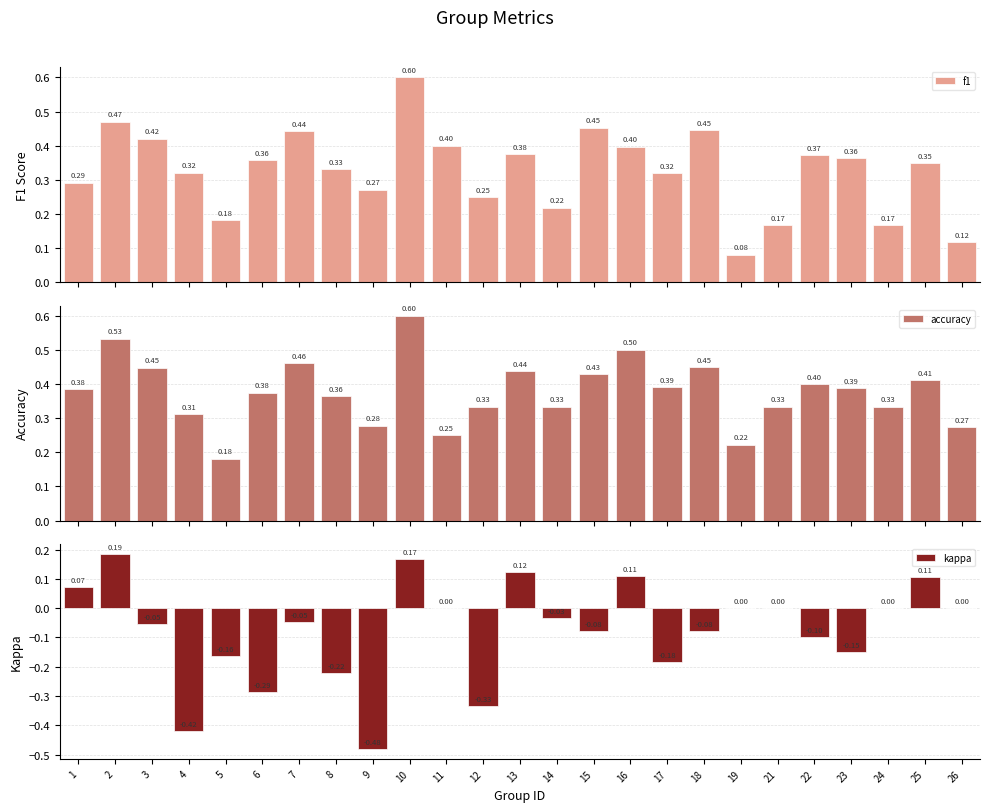

At 22, list the series in order from largest to smallest.

accuracy, f1, kappa